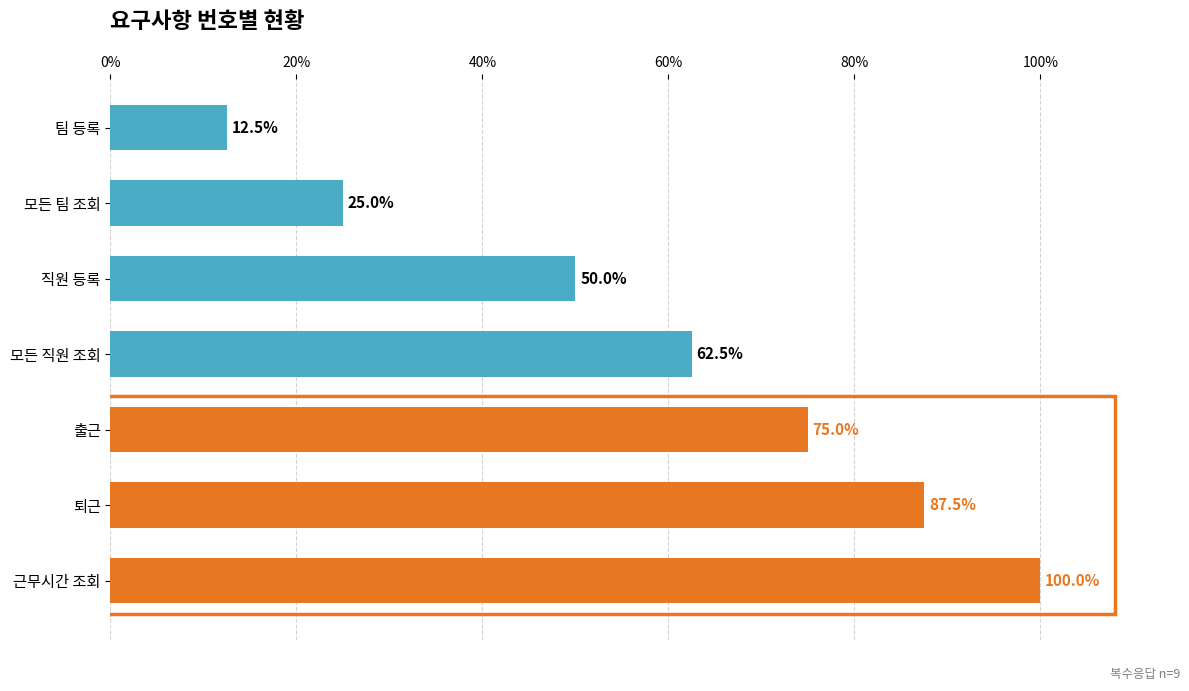

How many bars are there in total?

7